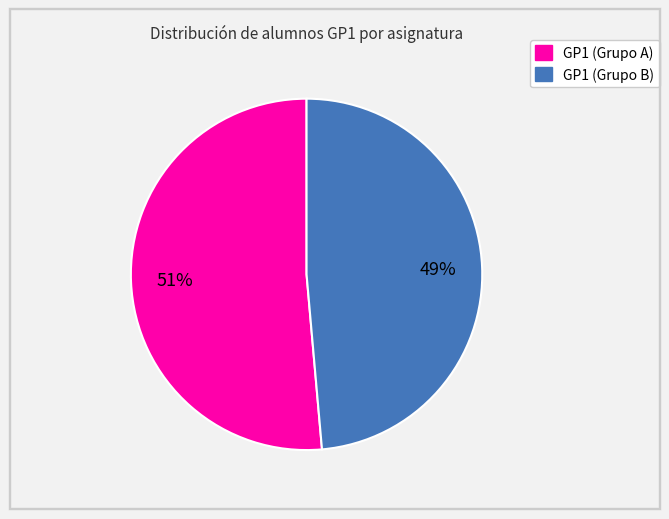

Count the number of slices in the pie.

2